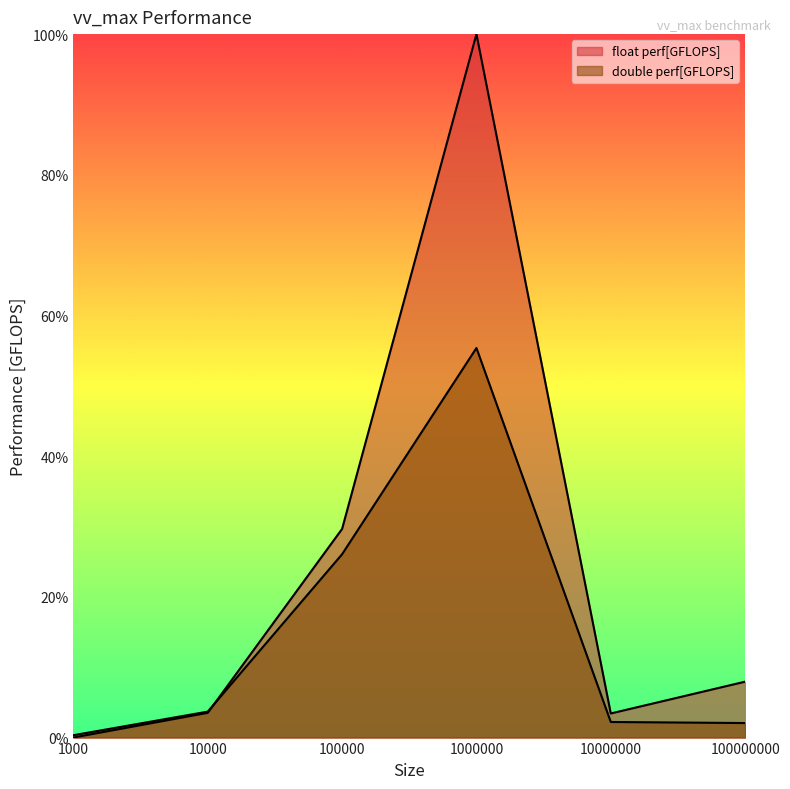

Which has a higher value, 10000000 or 1000000?

1000000